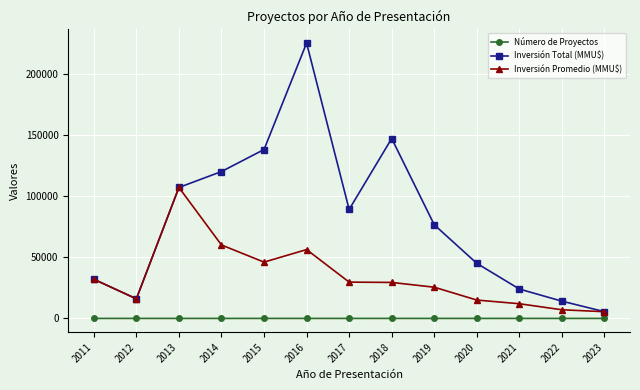

What is the spread (max minus min) of values at 2021?

23998